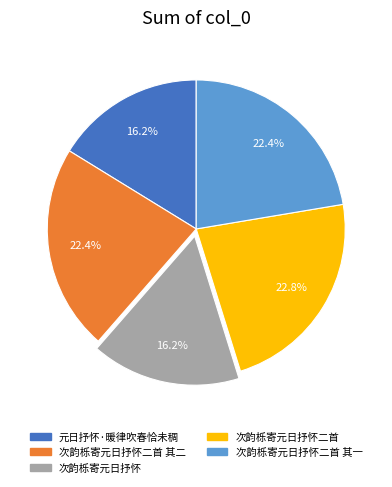

Which has a higher value, 次韵栎寄元日抒怀二首 or 次韵栎寄元日抒怀?

次韵栎寄元日抒怀二首